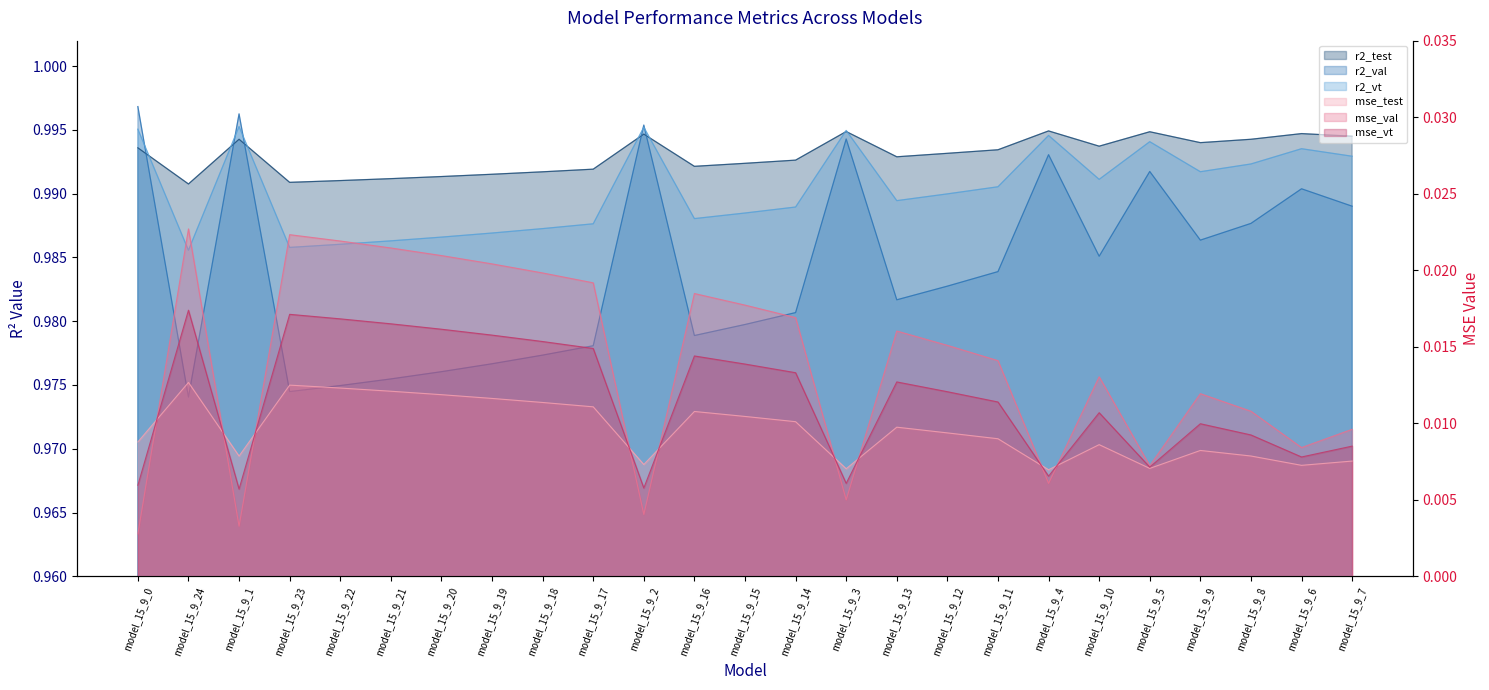

Where is the first local minimum for mse_val?

model_15_9_1